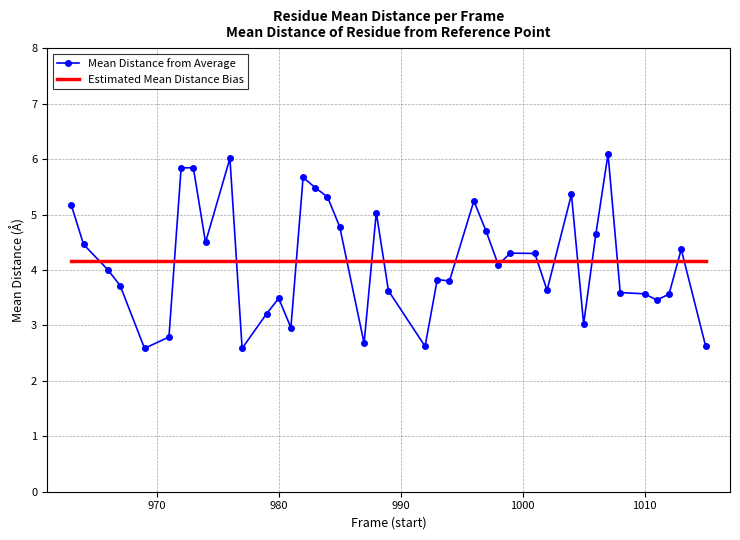

What is the minimum value shown in the chart?

2.6